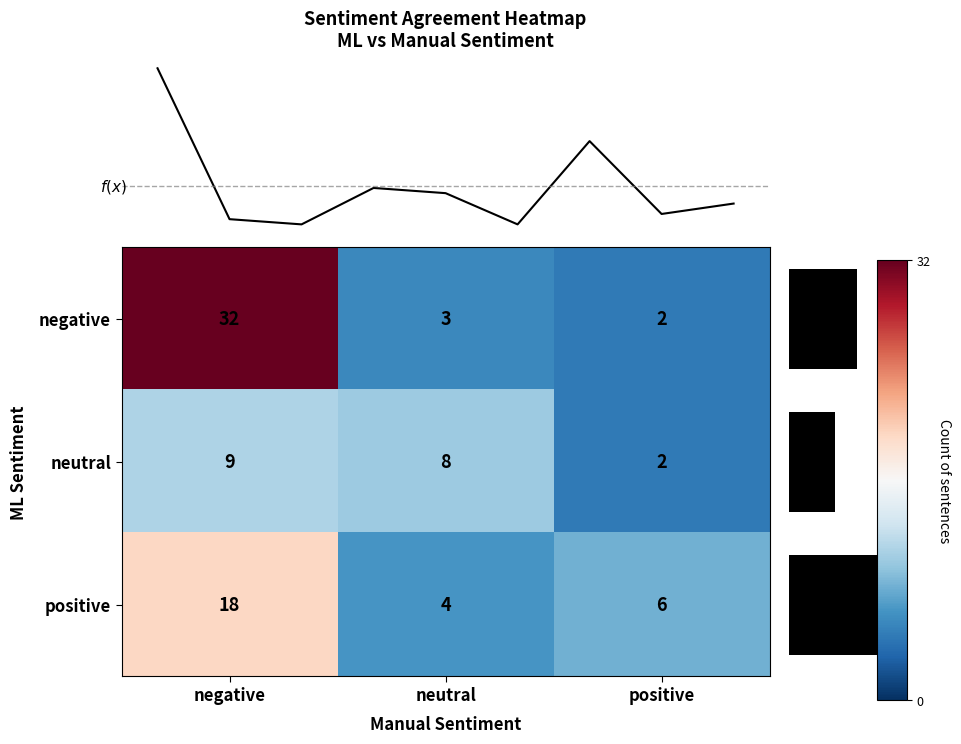

What is the difference between the maximum and minimum values in the positive series?

14